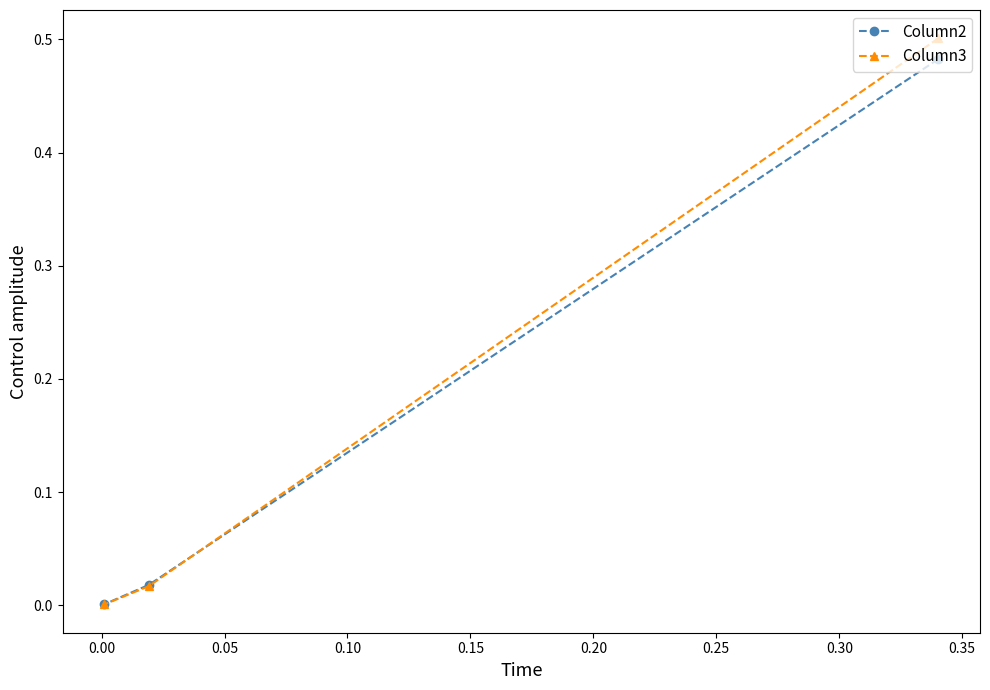

Which series has the largest range (max minus min)?

Column3